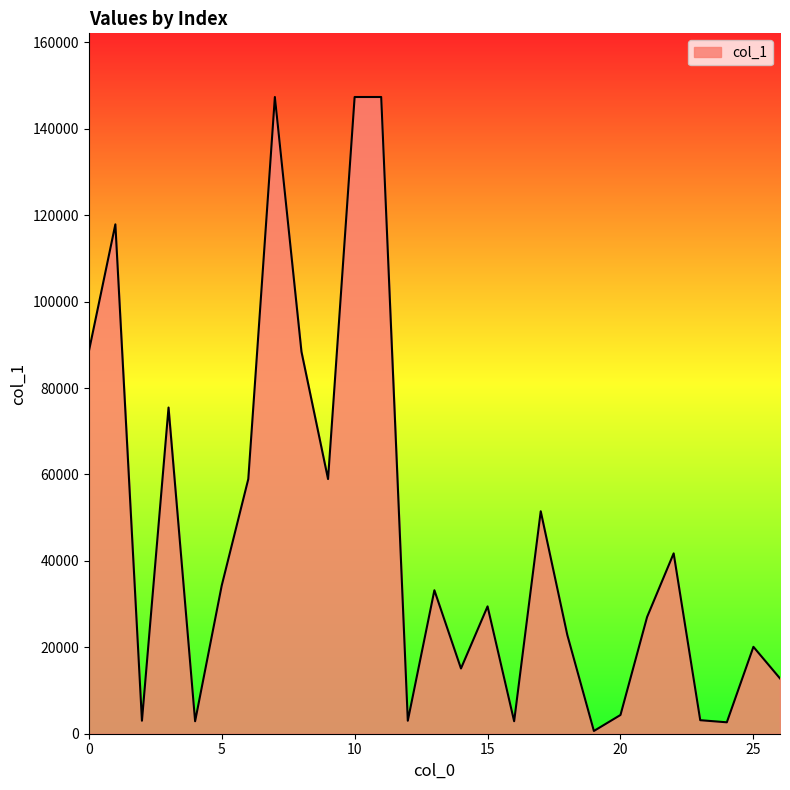

What is the greatest value displayed?

147339.0